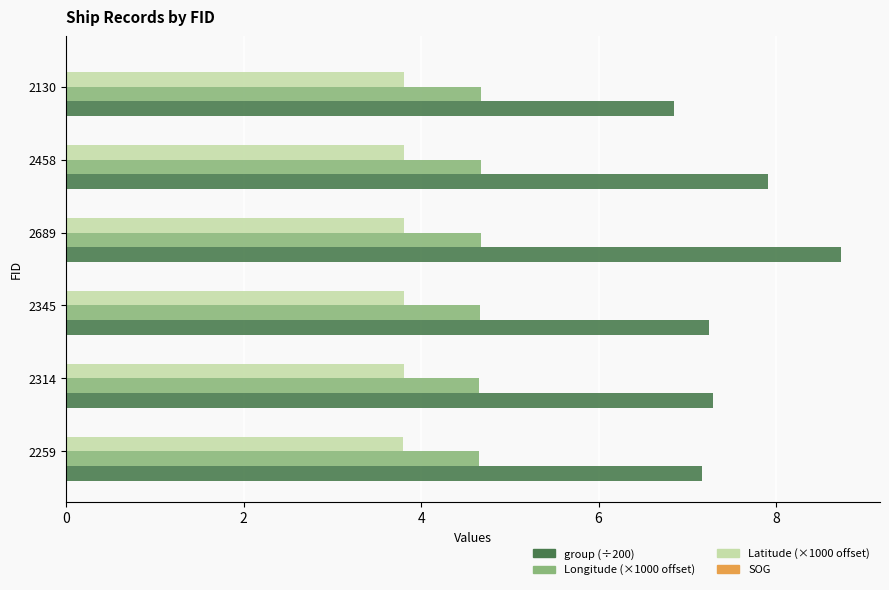

What is the difference between the highest and lowest values at 2314?

3.5